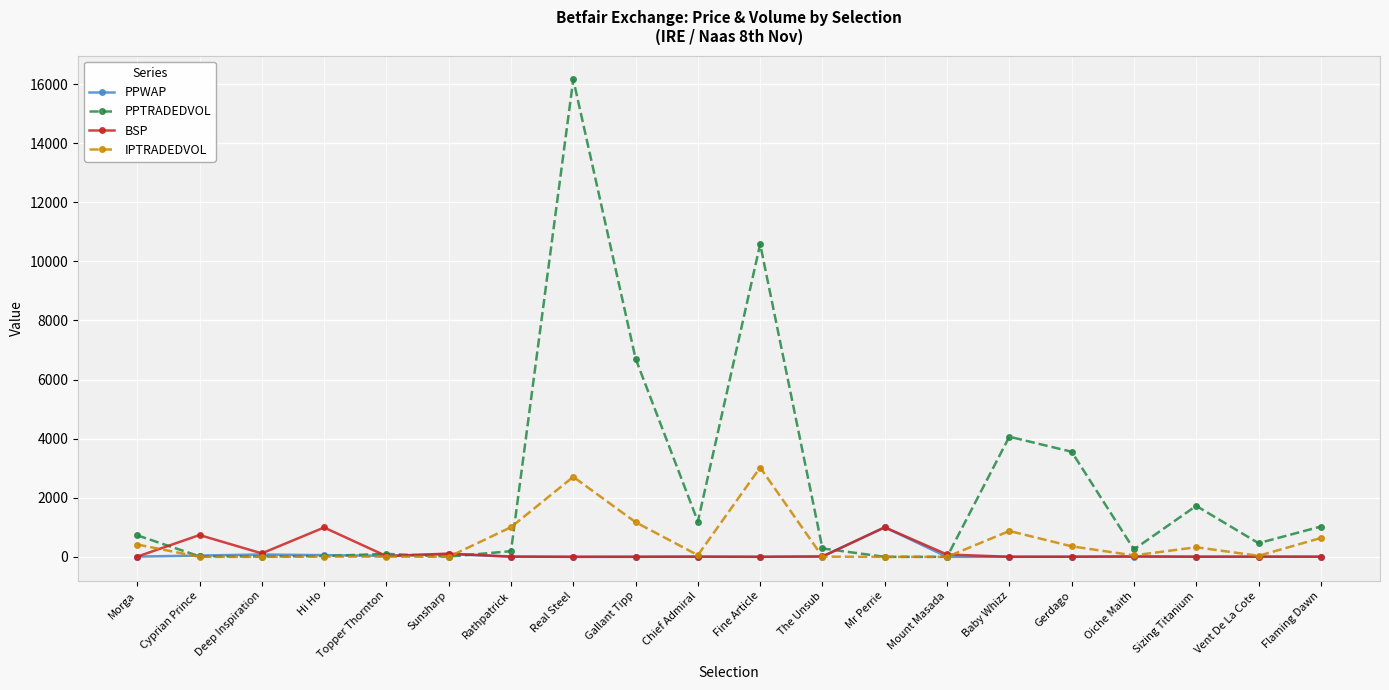

What is the spread (max minus min) of values at The Unsub?

277.7